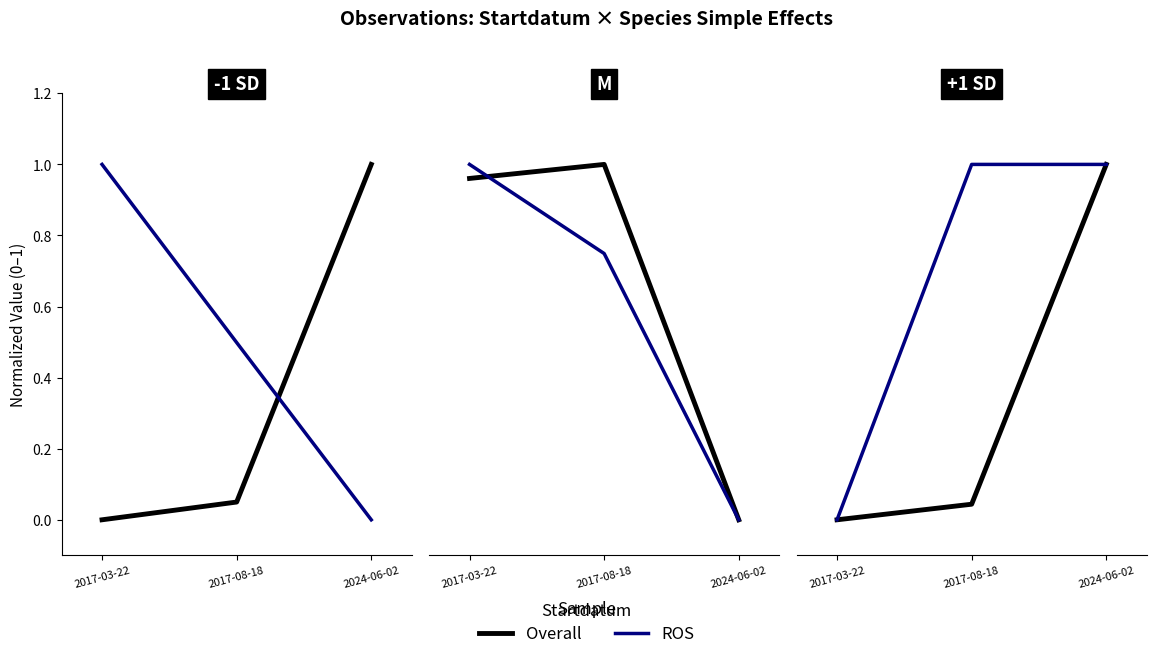

At which category is the sum across all series the highest?

2024-06-02